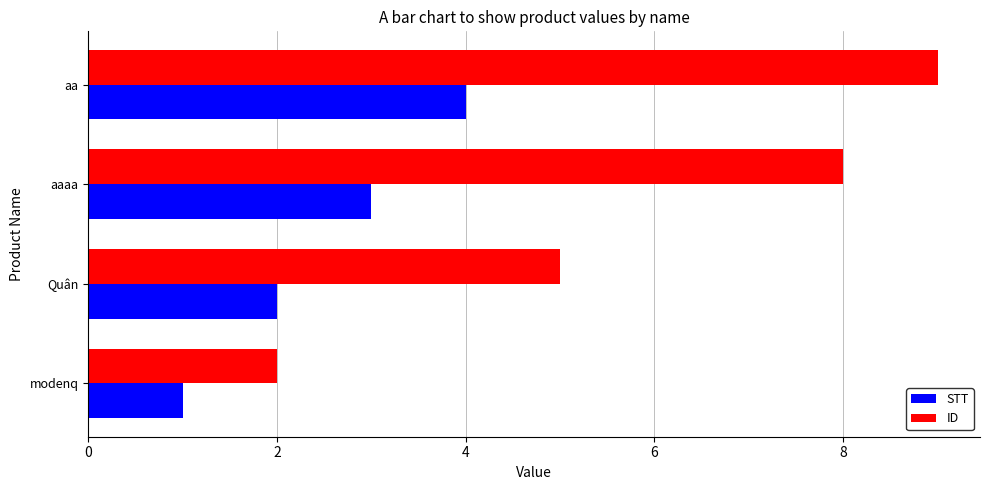

Which series has the largest total across all categories?

ID